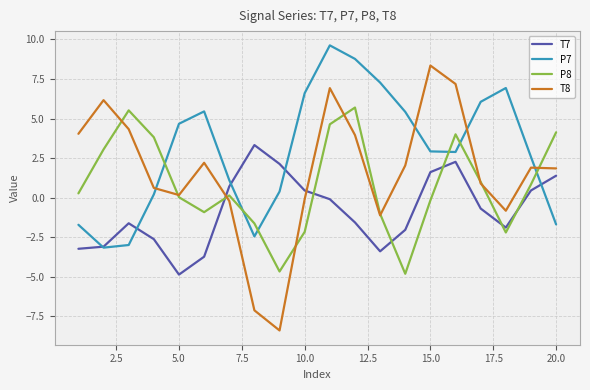

Rank the series by their maximum value, from highest to lowest.

P7, T8, P8, T7